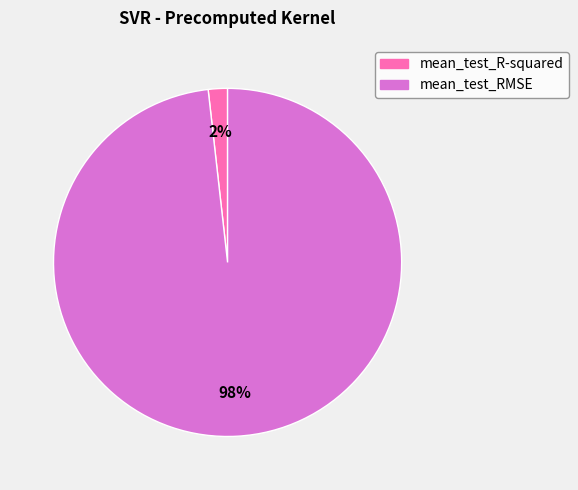

To the nearest percent, what percentage of the pie is mean_test_R-squared?

2%